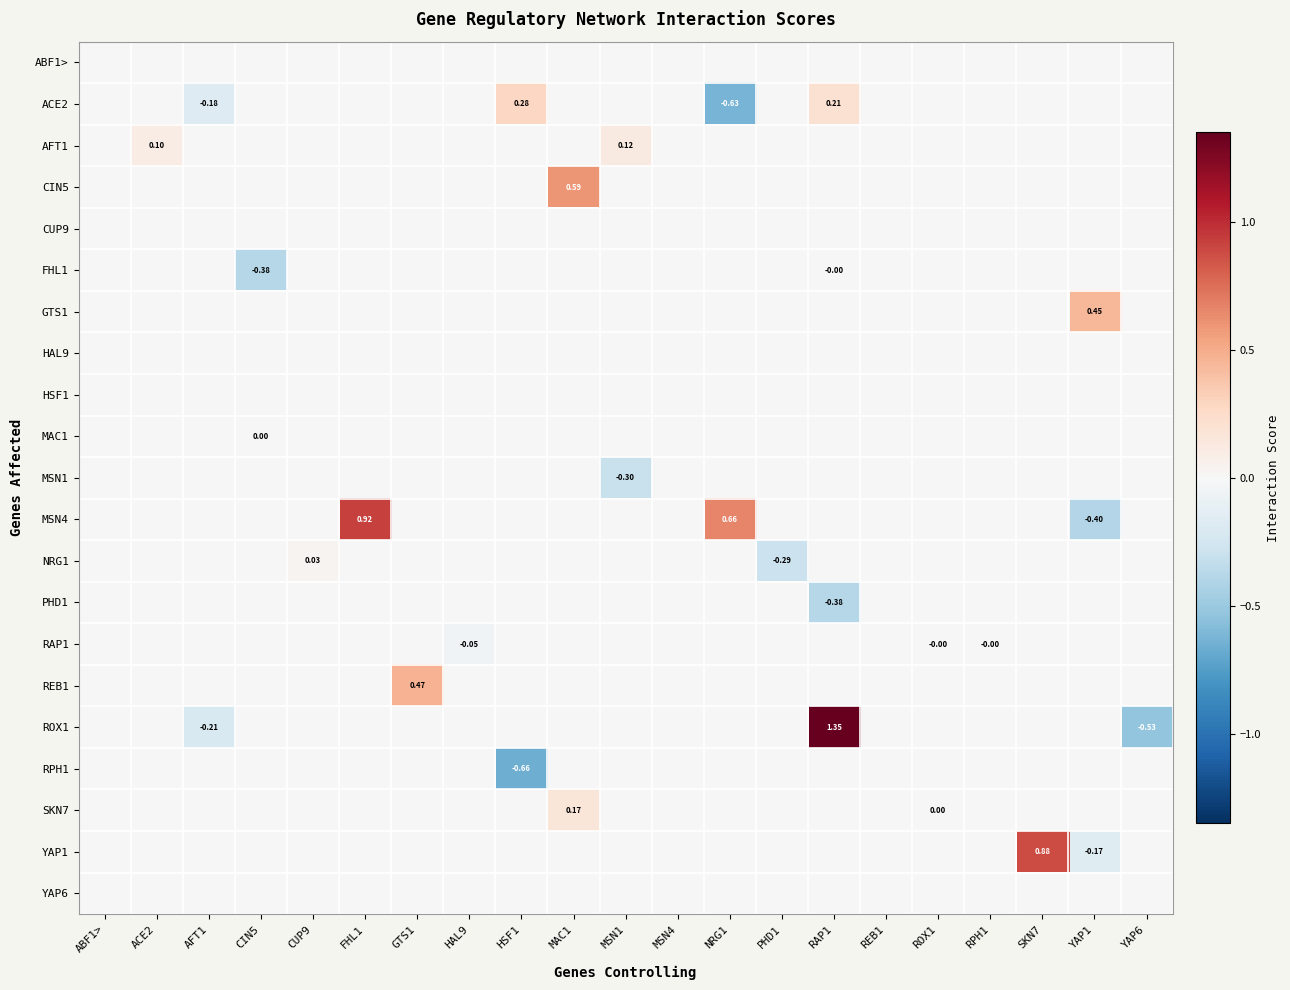

At which label does ROX1 reach its minimum?

YAP6